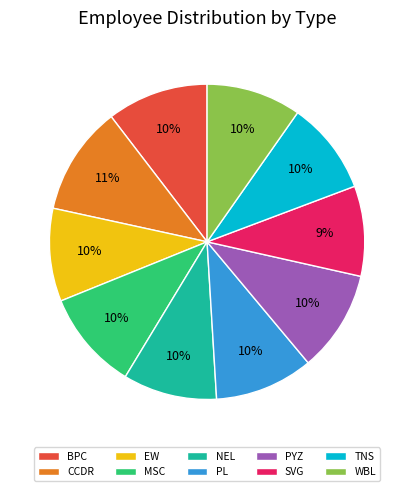

To the nearest percent, what is the average slice percentage?

10%